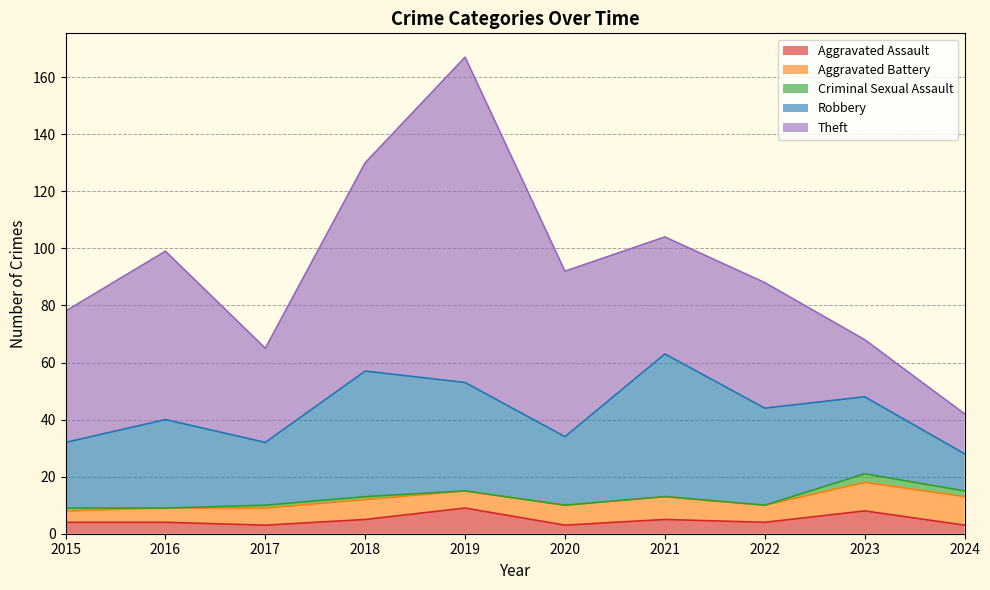

At 2015, list the series in order from smallest to largest.

Criminal Sexual Assault, Aggravated Assault, Aggravated Battery, Robbery, Theft